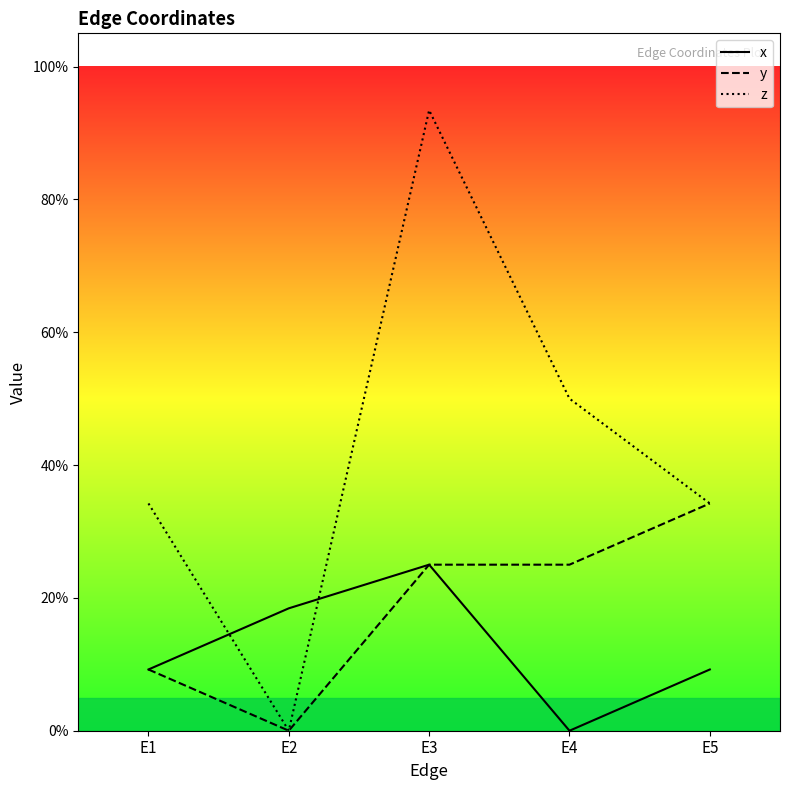

Rank the series by their maximum value, from highest to lowest.

z, y, x